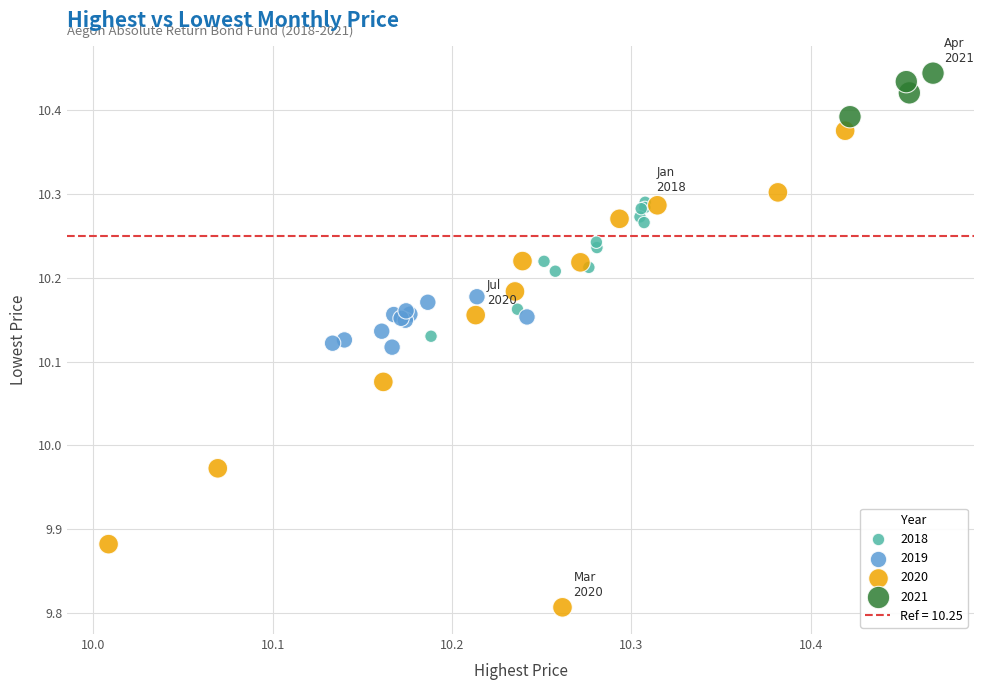

Which series contains the lowest Y value?

2020